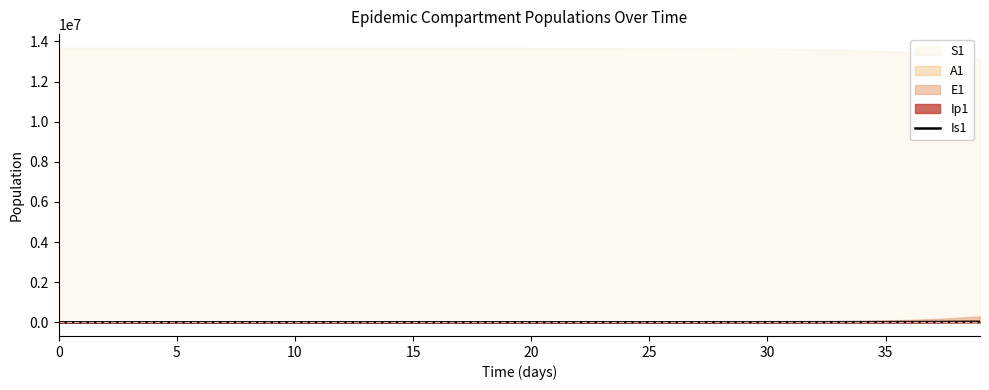

What is the sum of the values at 10 and 35?

2.7